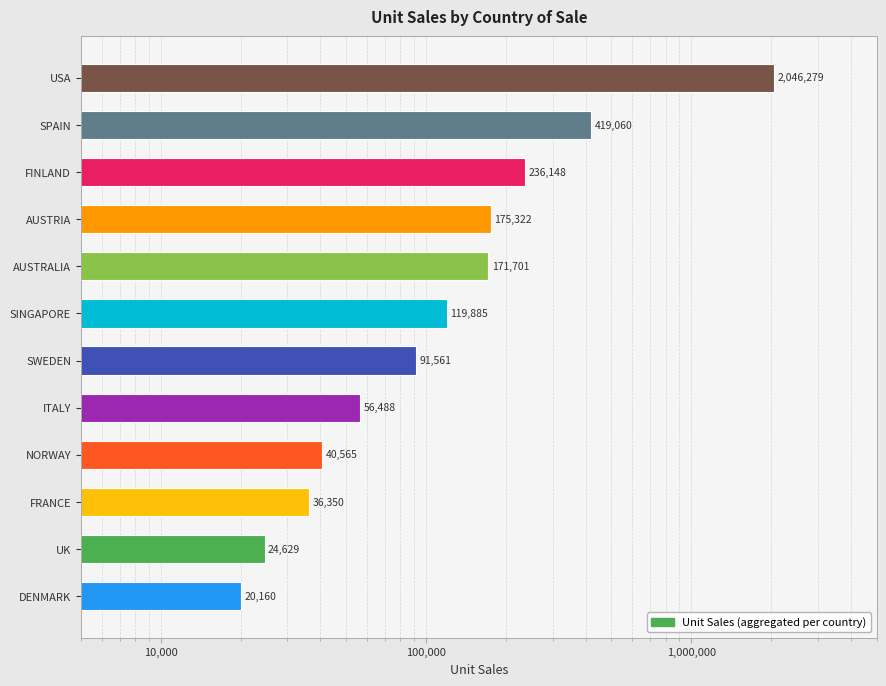

What is the maximum value shown in the chart?

2046279